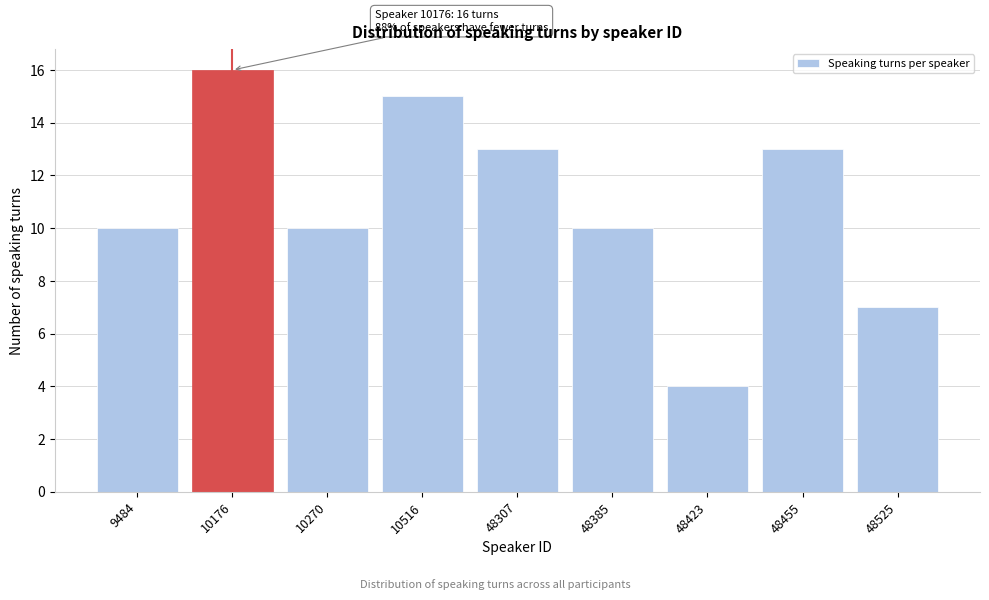

Reading right to left, list all the values displayed in this chart.

7	13	4	10	13	15	10	16	10